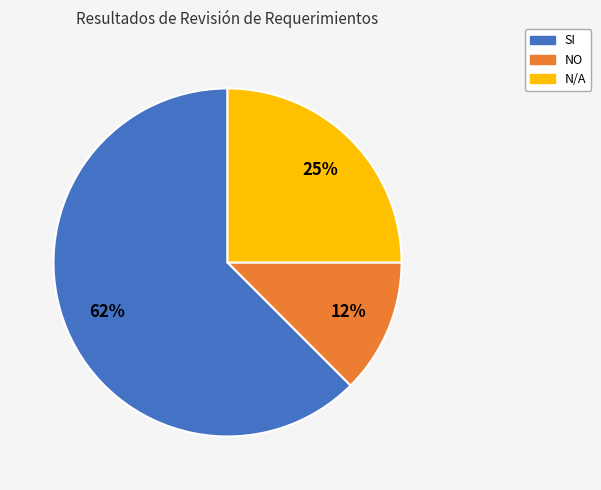

Between N/A and NO, which is larger?

N/A